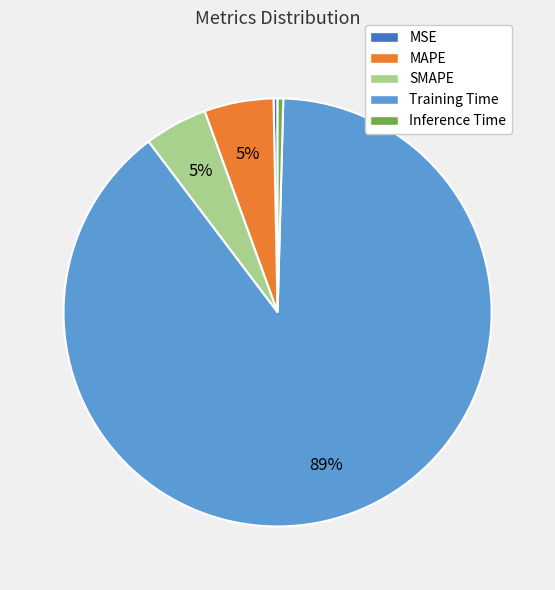

To the nearest percent, what is the difference between the MSE and MAPE slice percentages?

5%